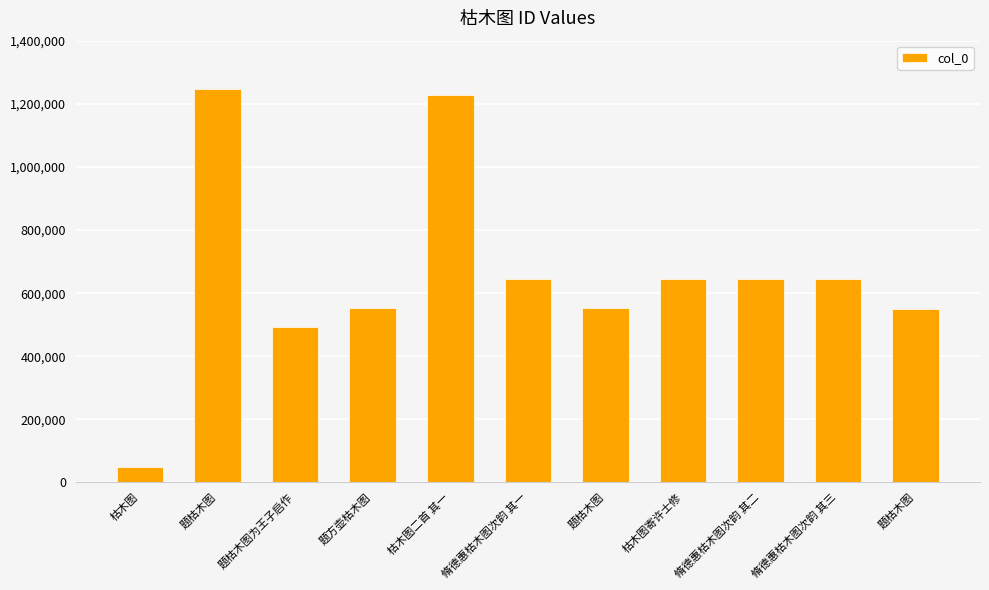

What is the change in value from 枯木图二首 其一 to 脩德惠枯木图次韵 其二?

-584420